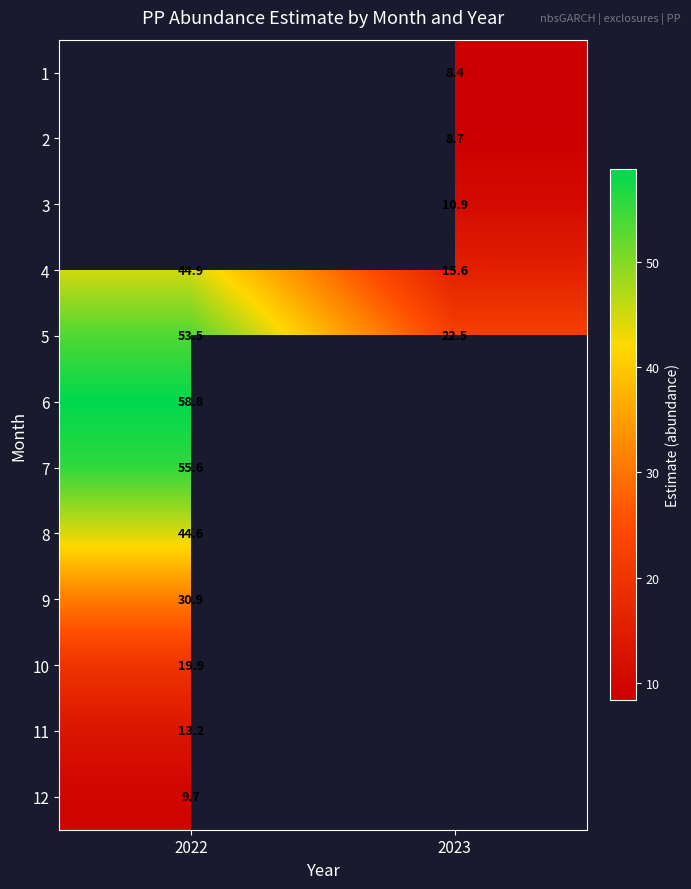

How many values in the 4 series exceed 44?

1